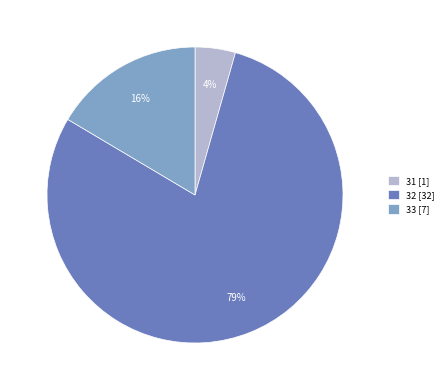

How many slices are in this pie chart?

3